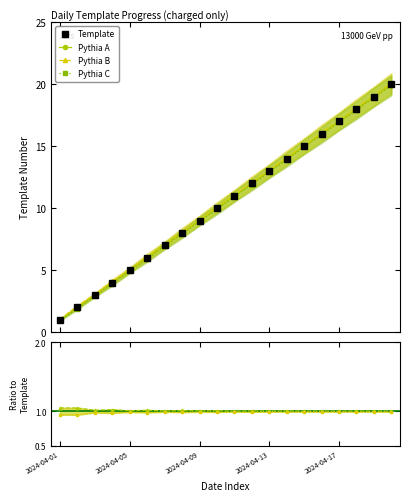

How many data points in Pythia B are less than 11?

10